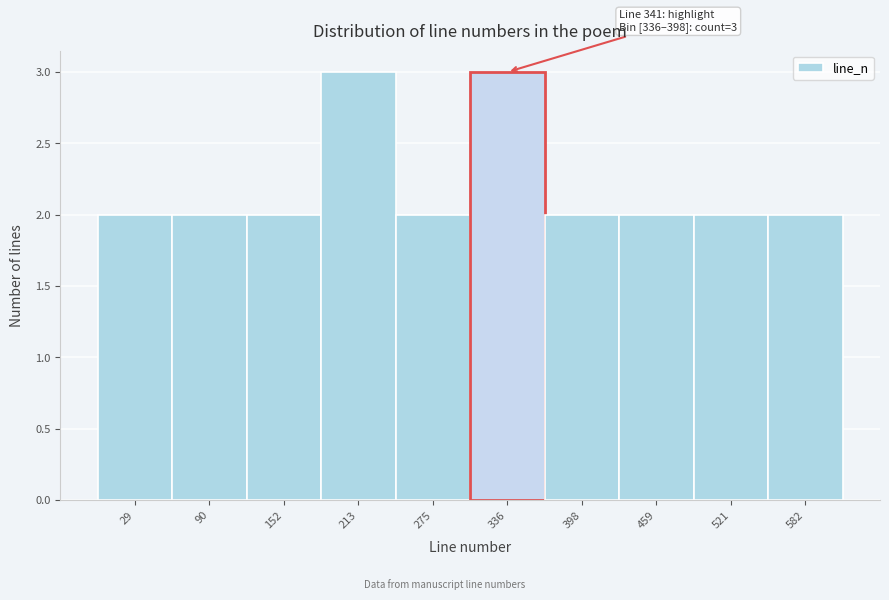

Reading left to right, list all the values displayed in this chart.

2	2	2	3	2	3	2	2	2	2